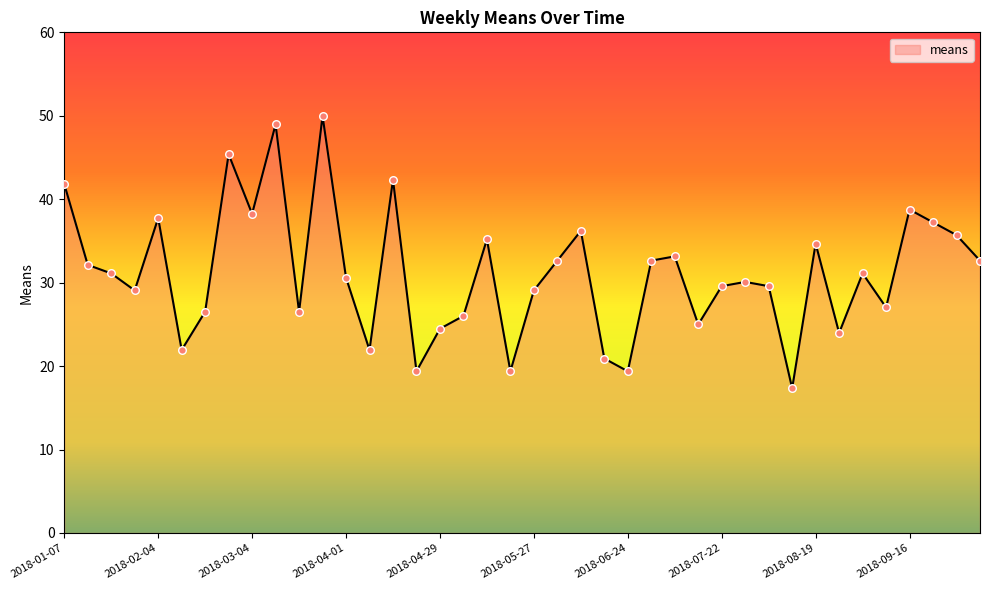

What is the minimum value shown in the chart?

17.3